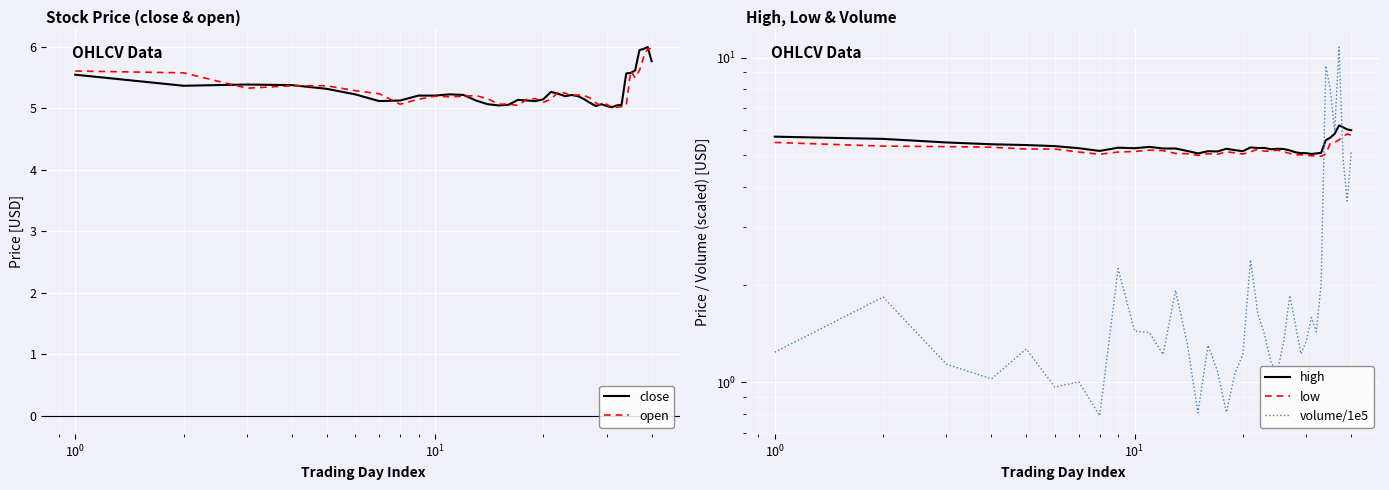

What is the minimum value for open?

5.0